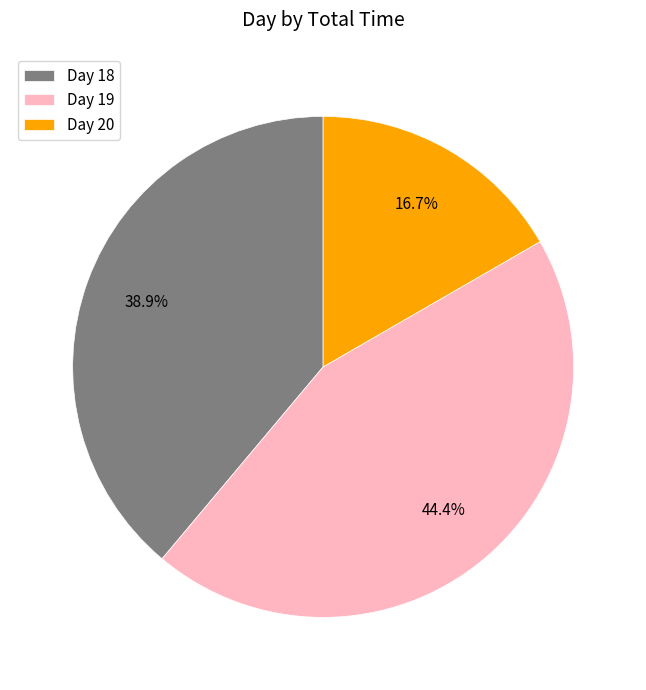

Which category has the smallest portion of the pie?

Day 20